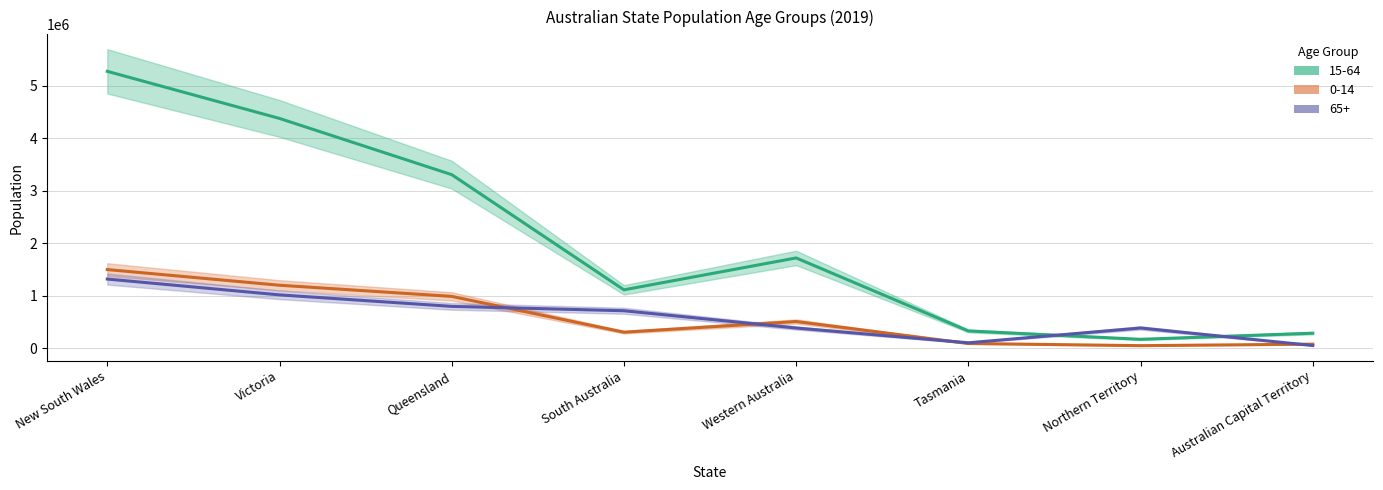

Where does the 0-14 series first go above 511842?

New South Wales